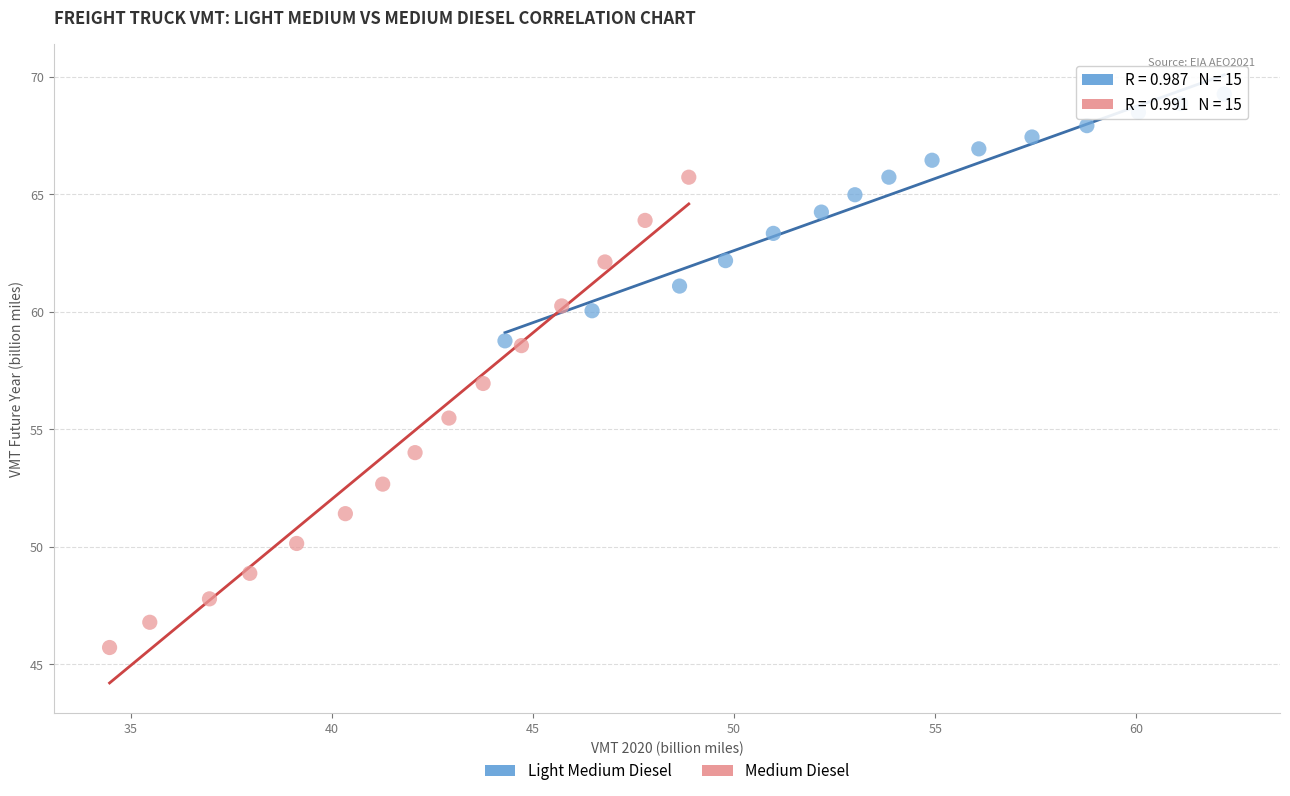

Which series reaches the minimum Y coordinate?

Medium Diesel